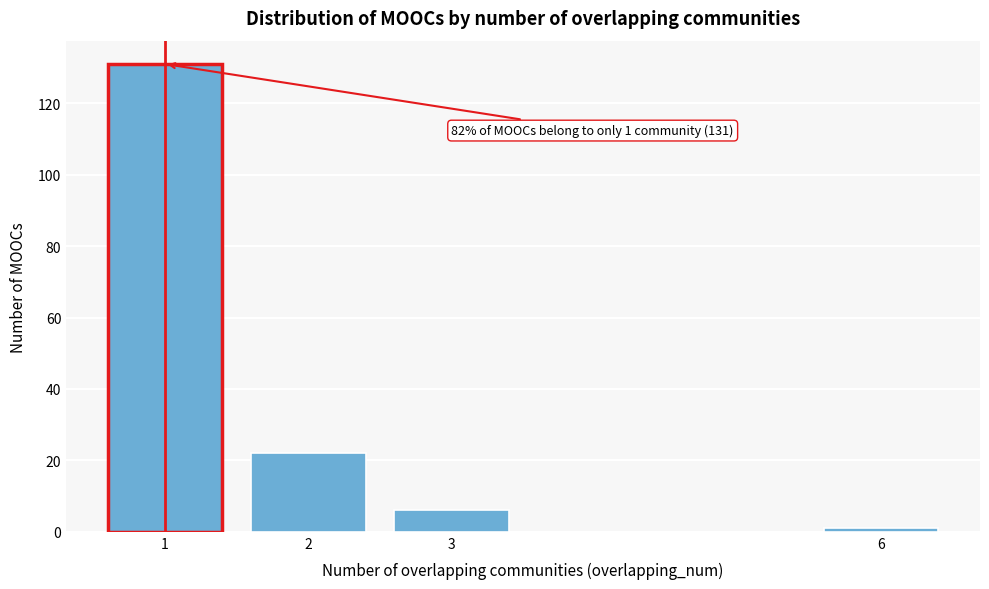

Reading left to right, extract all data points from this chart.

131	22	6	1